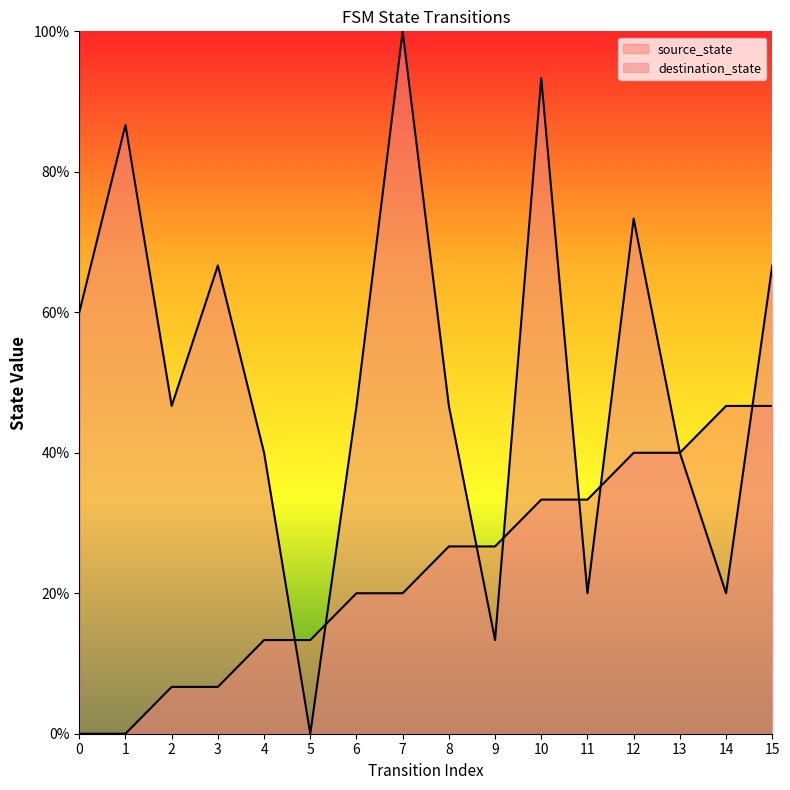

At which label is destination_state closest to 7?

2